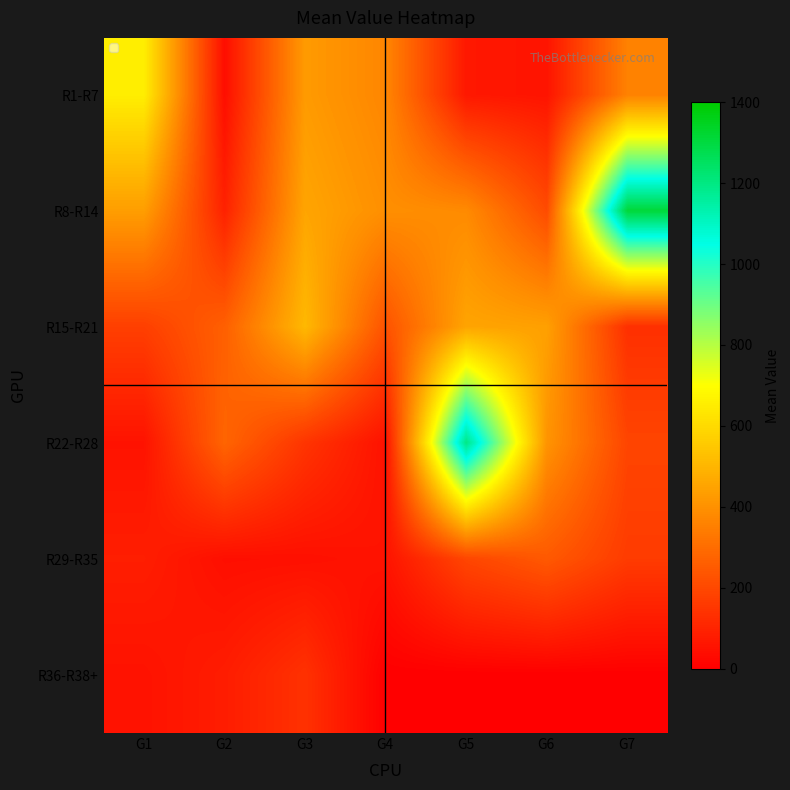

What is the difference between the highest and lowest values at G7?

1310